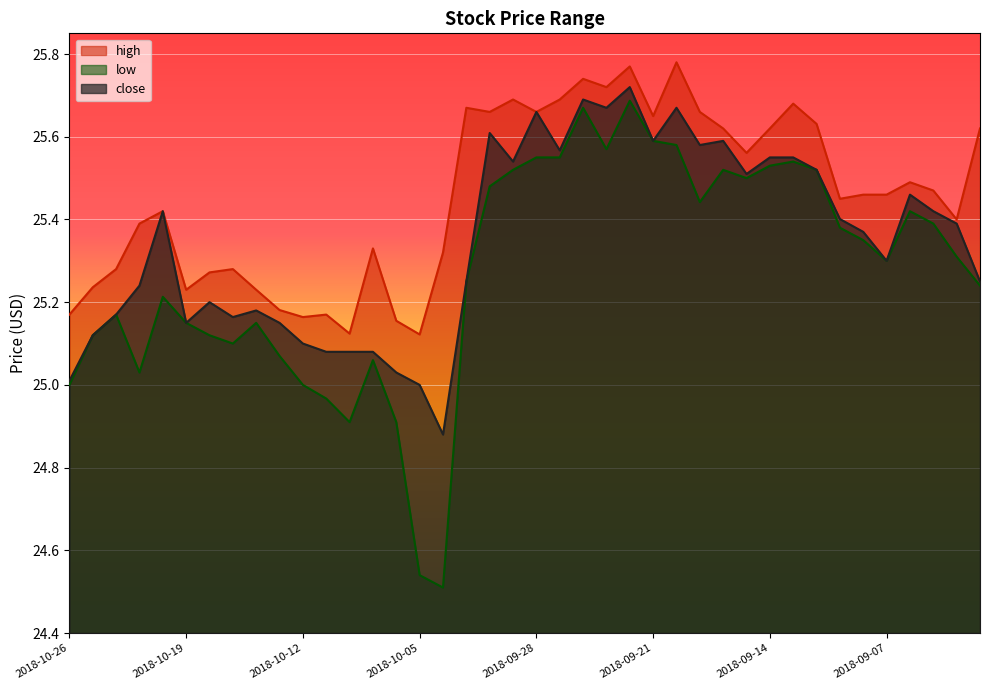

Which series has the widest spread of values?

low